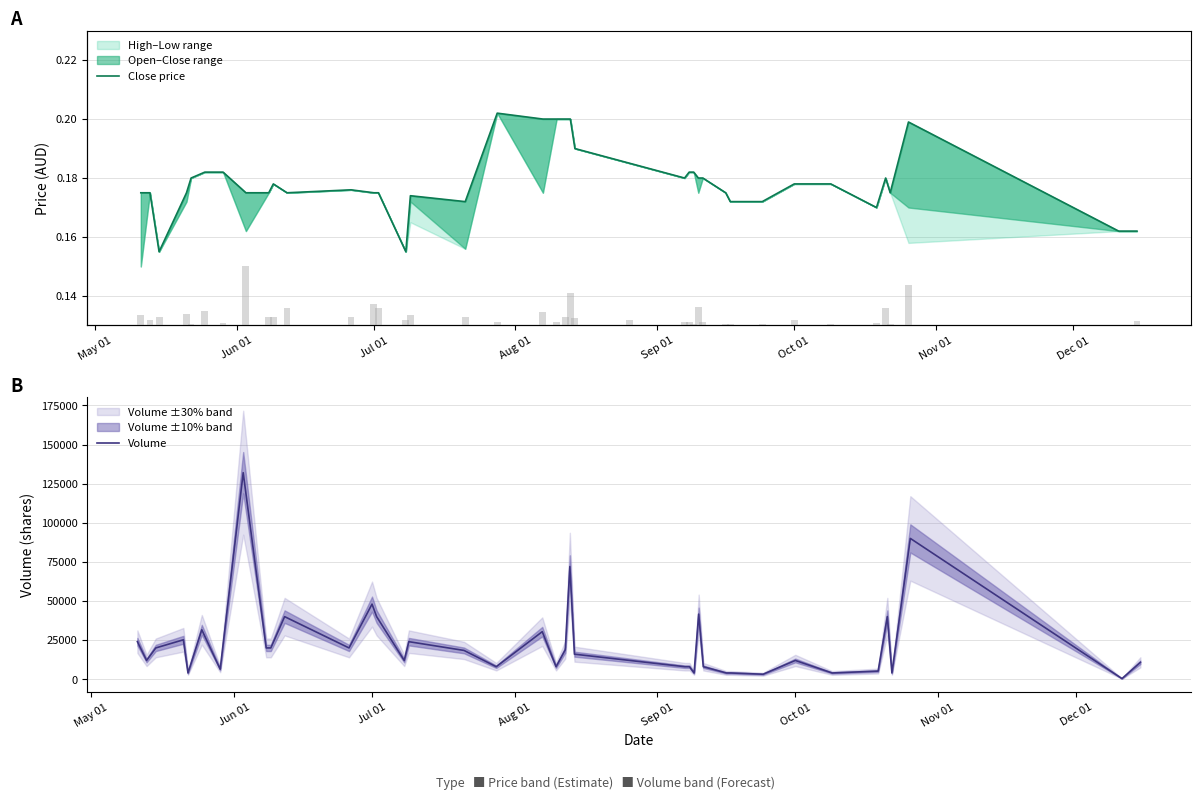

Is it true that Close price equals 0.1 at 28?

False